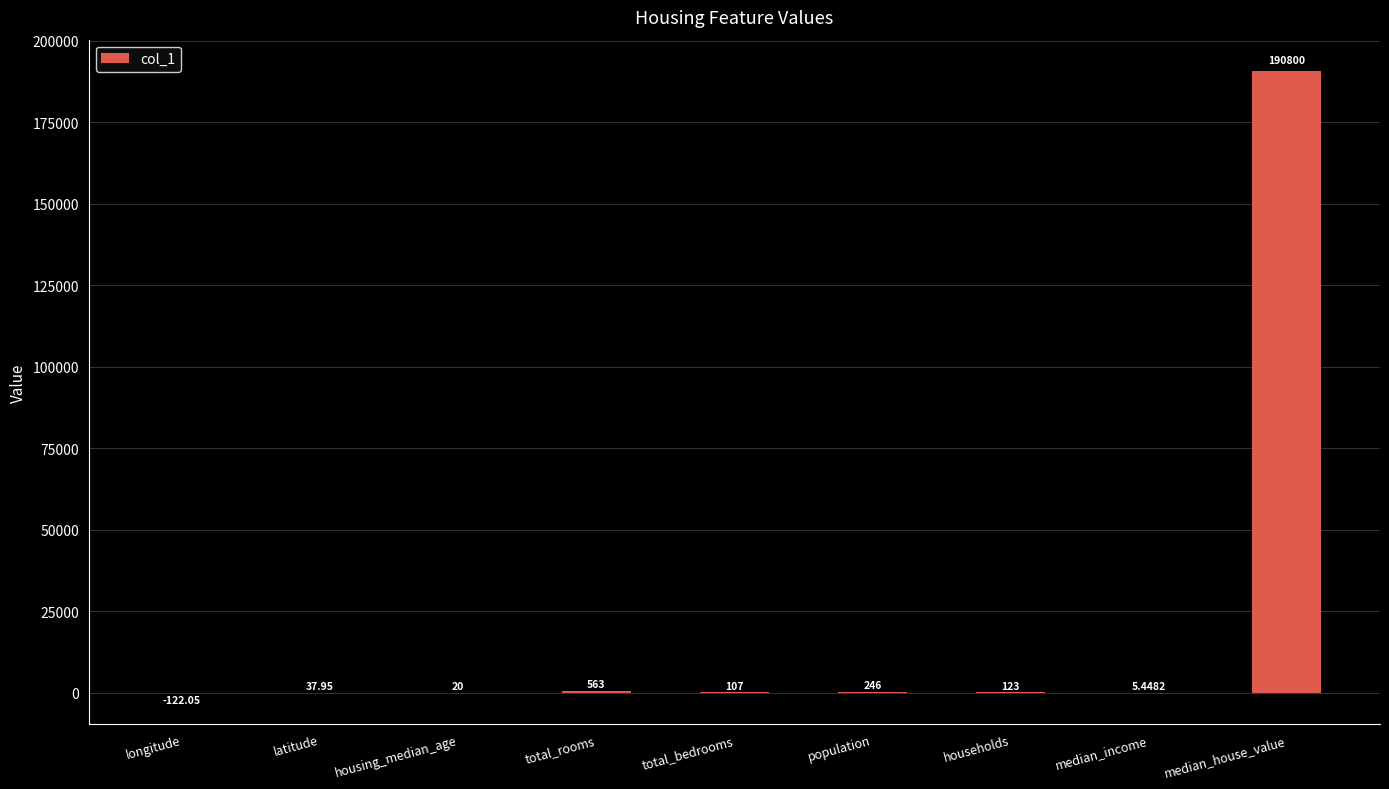

The value at housing_median_age is 20.0. True or false?

True